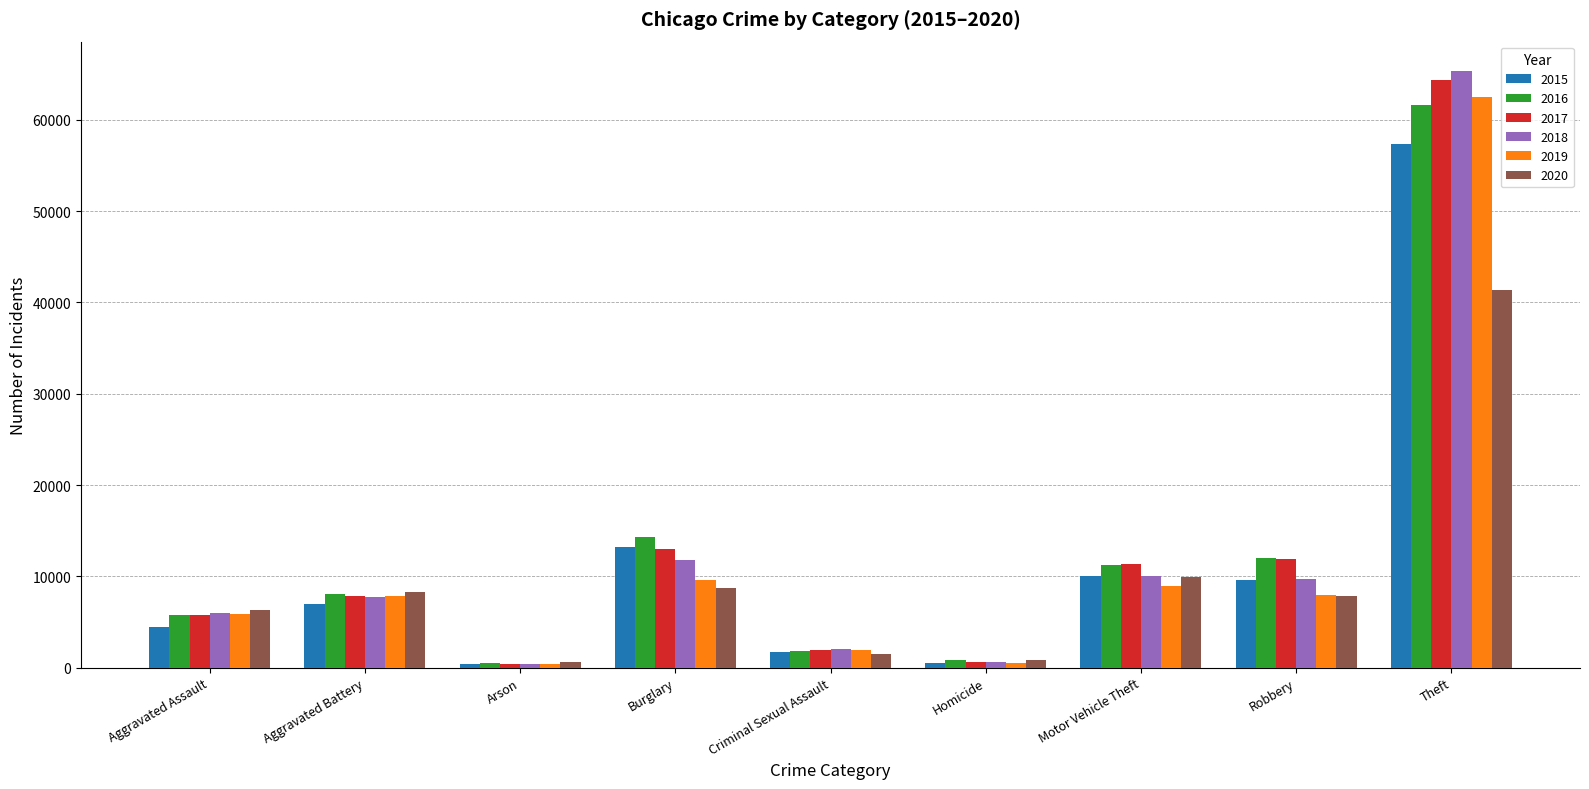

Is it true that 2018 equals 11747 at Burglary?

True